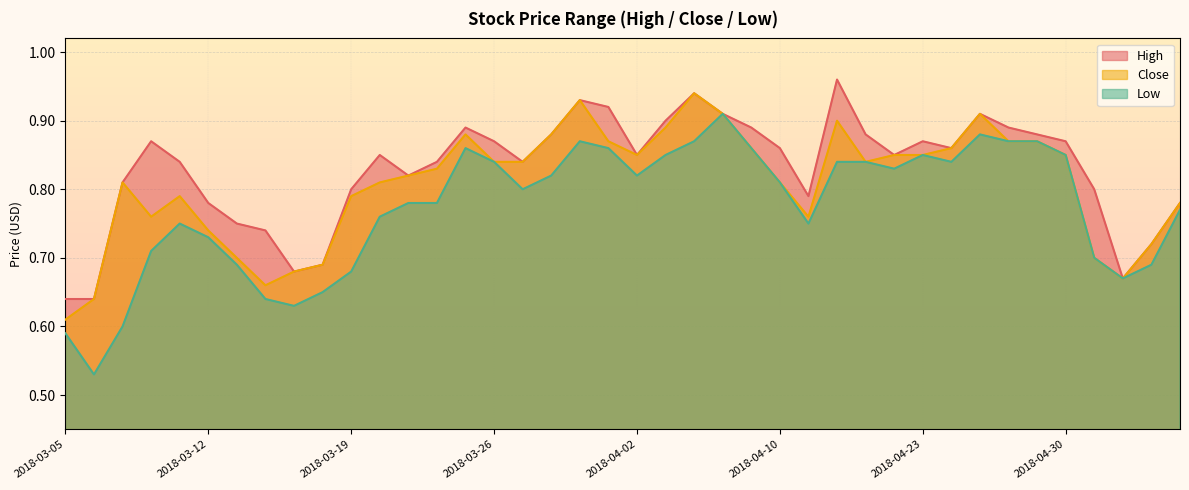

Does the chart display data point markers on the line(s)?

No